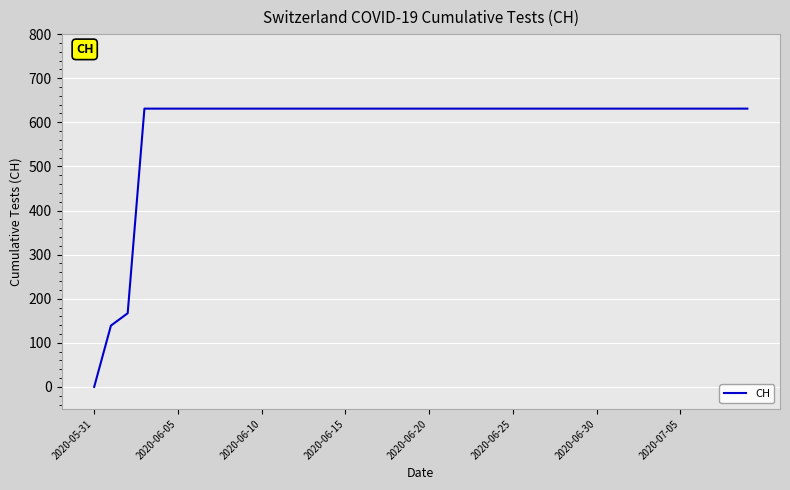

What is the greatest value displayed?

631